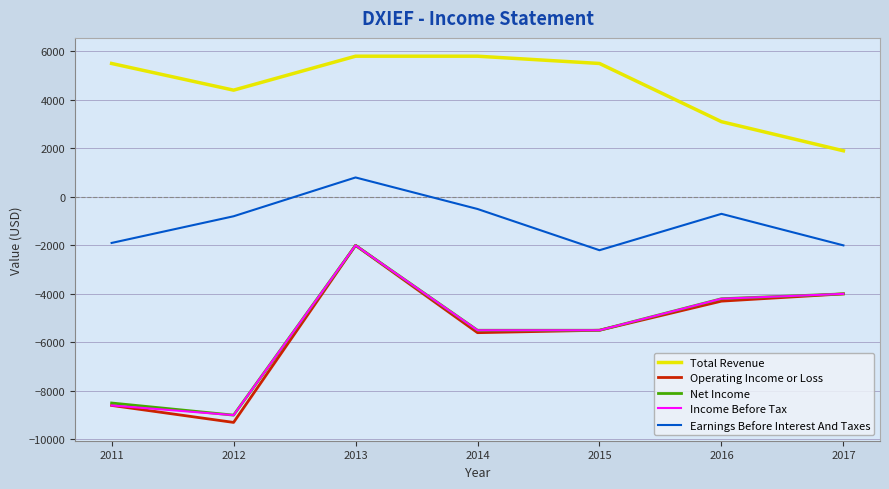

Where is Income Before Tax nearest to the value -5500?

2014